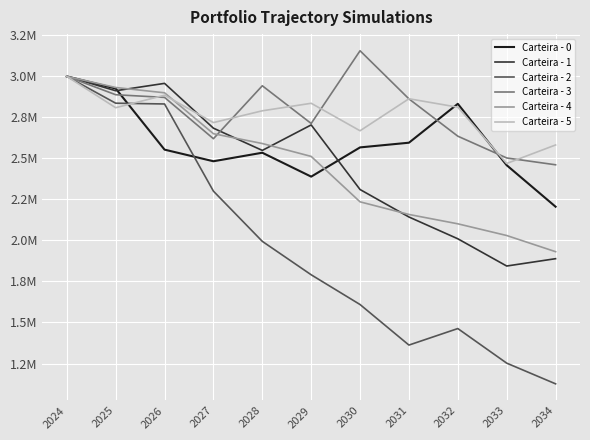

At which category does Carteira - 3 reach its first local valley?

2027